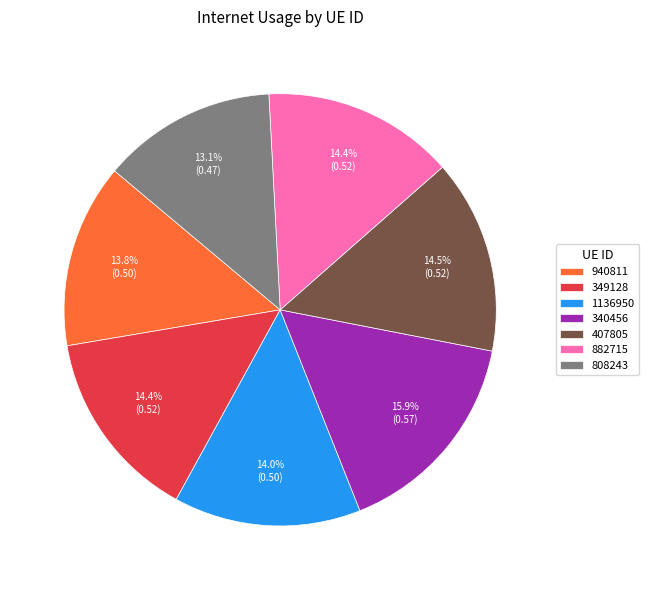

To the nearest percent, what is the average slice percentage?

14%